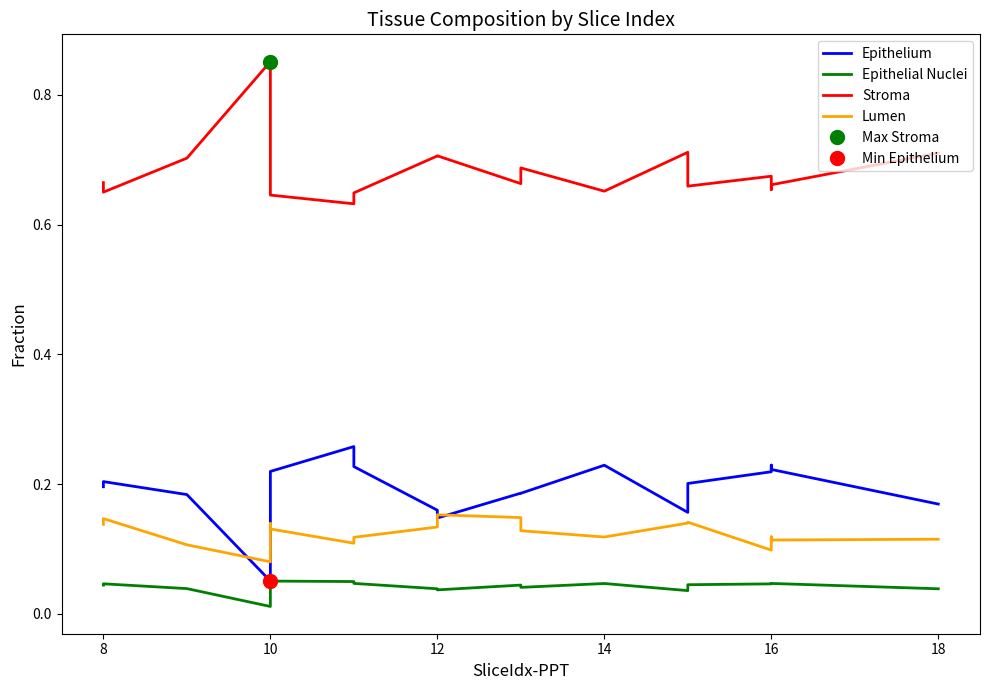

True or false: Stroma and Lumen cross at least once.

False